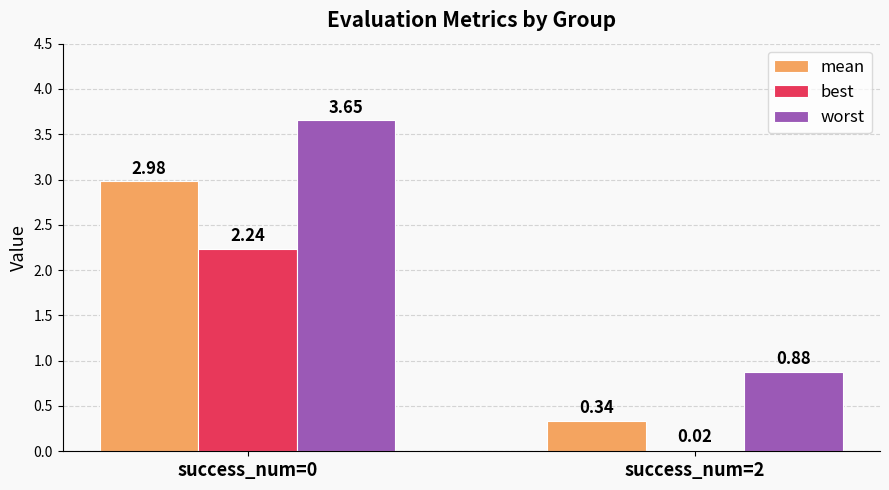

What is the average value of the worst series?

2.3